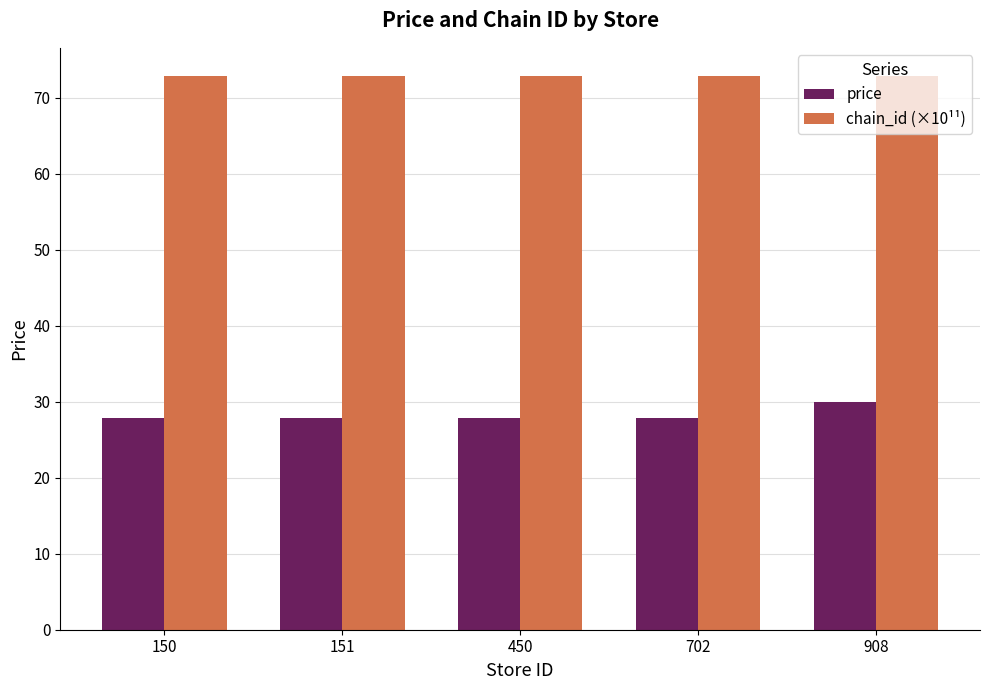

List the series in order of their overall mean, highest first.

chain_id (×10¹¹), price